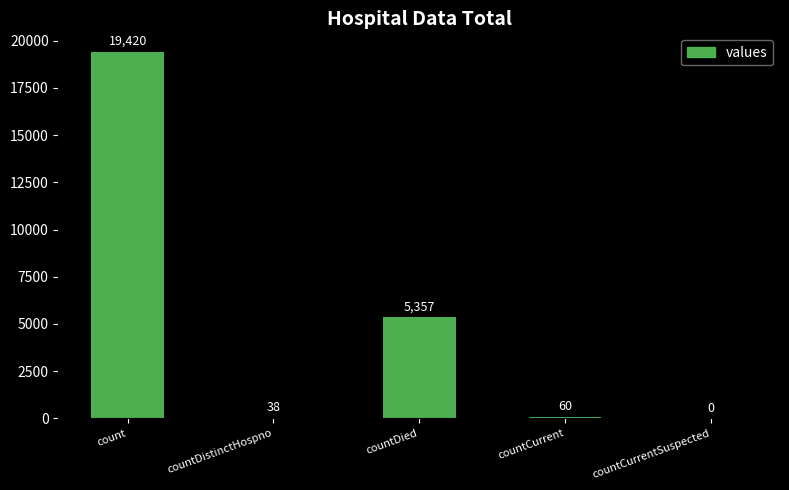

What is the average value?

4975